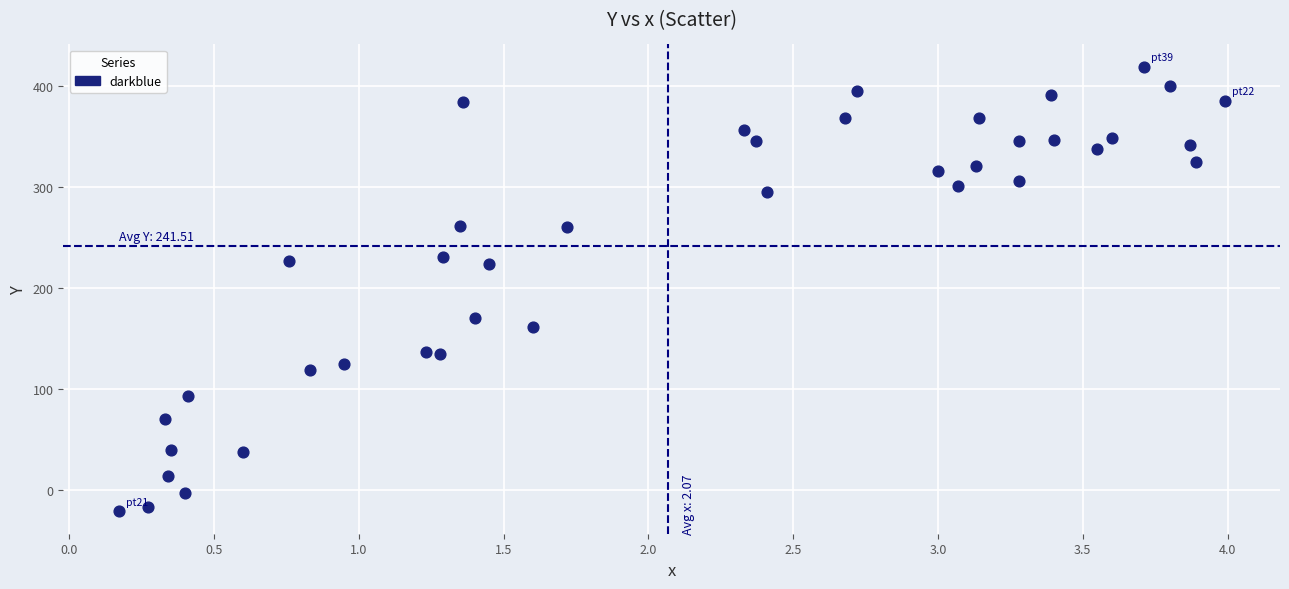

What is the range of Y values (max minus min)?

440.0